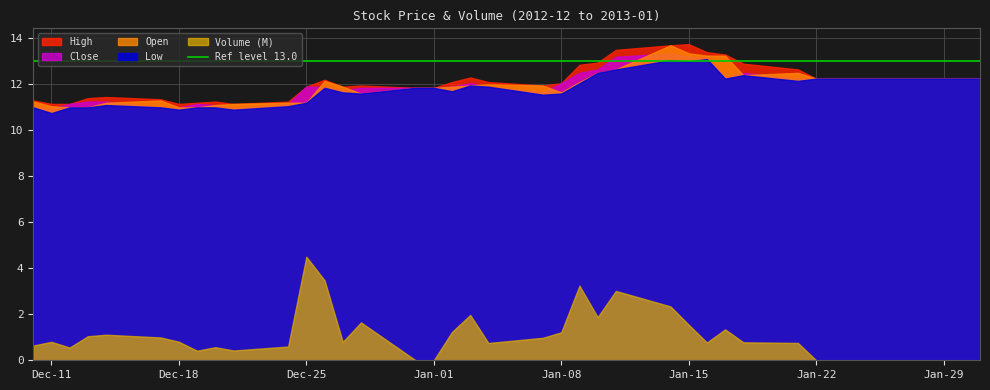

At which category is the sum across all series the highest?

2013-01-14